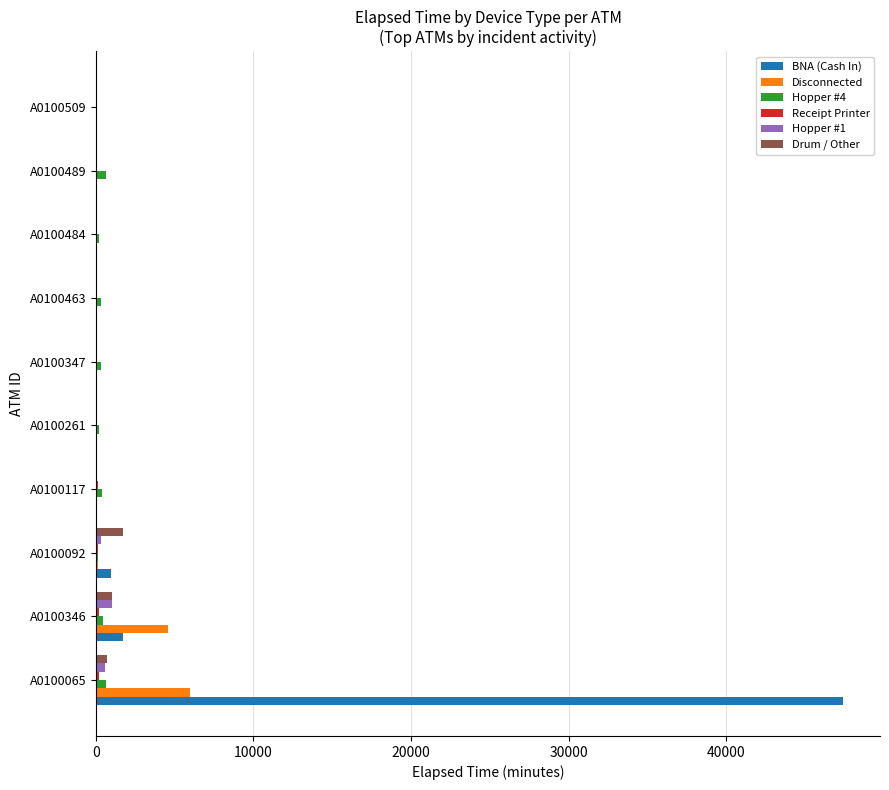

What is the maximum value for BNA (Cash In)?

47385